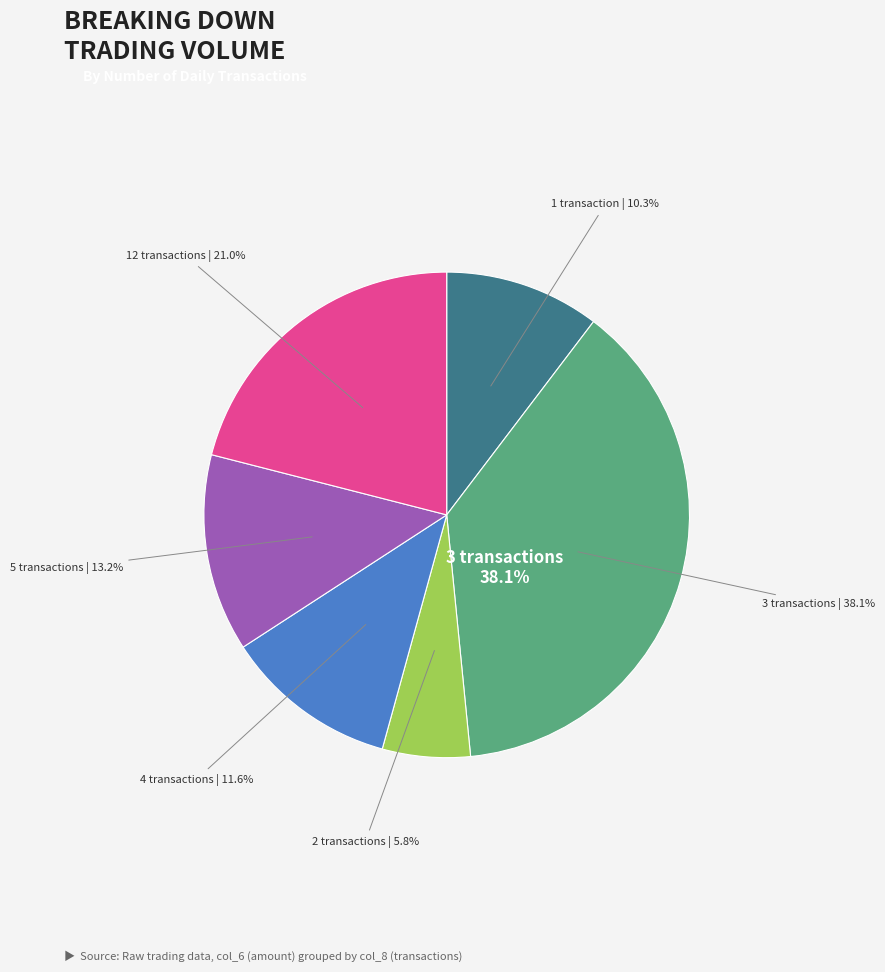

Does any single category account for the majority?

No